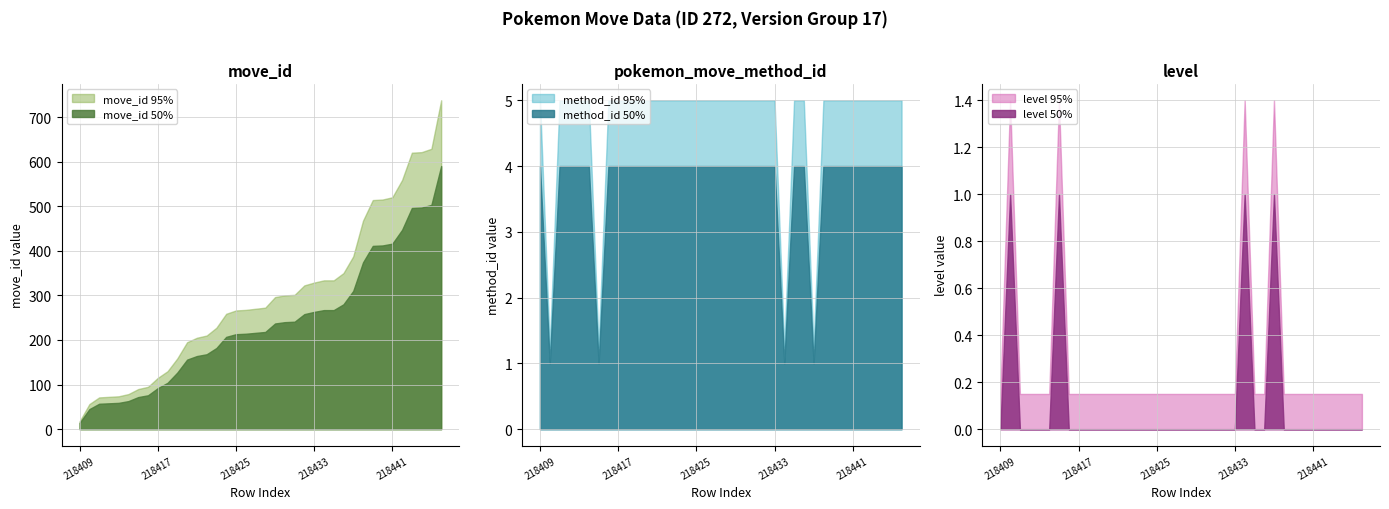

What is the sum of the pokemon_move_method_id values at 218433 and 218421?

8